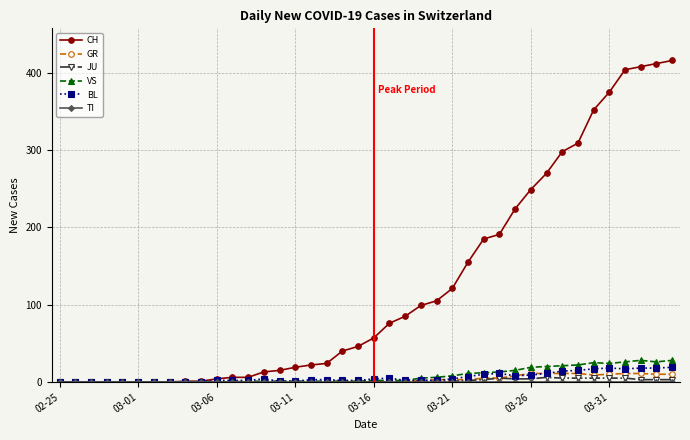

What is the difference between the maximum and minimum values in the BL series?

19